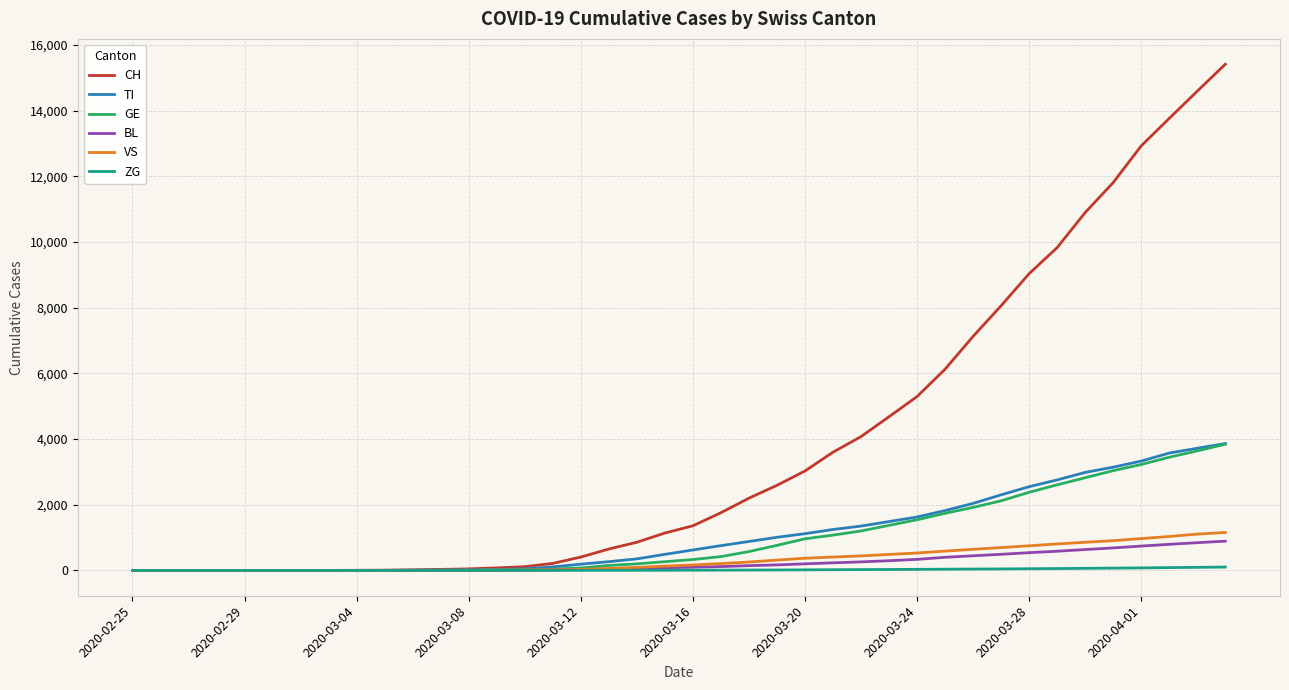

What is the maximum value shown in the chart?

15412